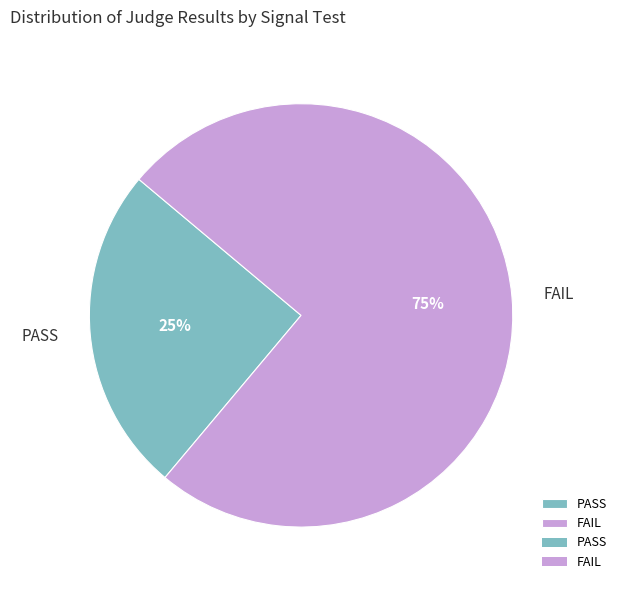

To the nearest percent, what is the combined percentage of PASS and FAIL?

100%